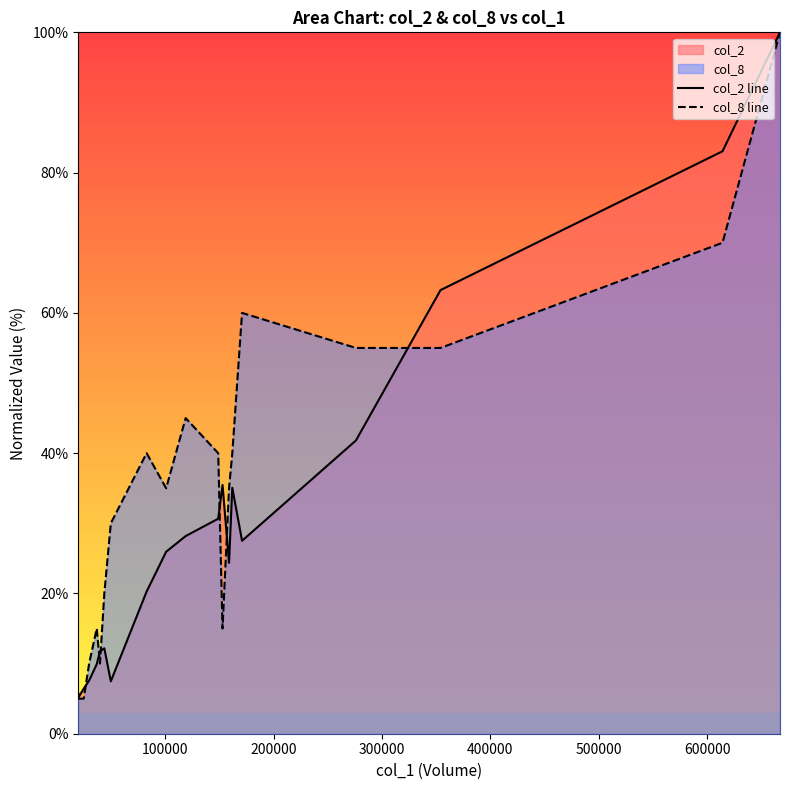

The value of col_8 line at 300000 is 16.6. True or false?

False